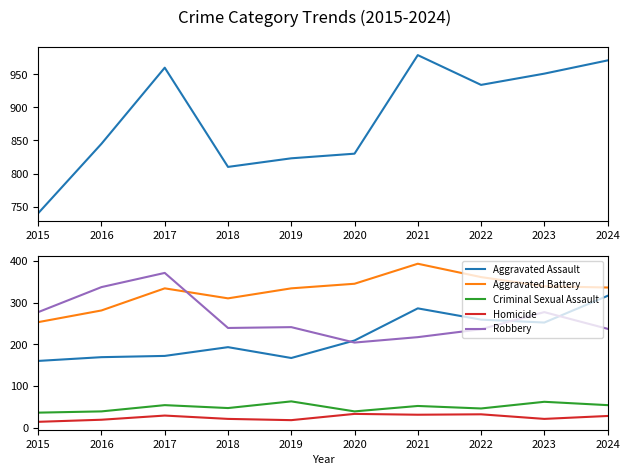

Read the Robbery value at 2016, to the nearest 50.

350